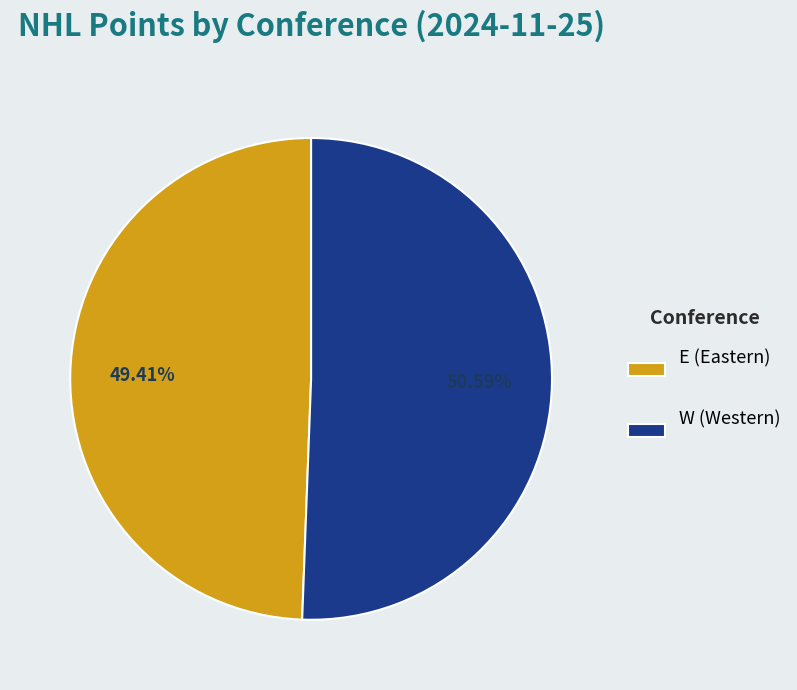

Do E (Eastern) and W (Western) together represent more than half of the pie?

Yes